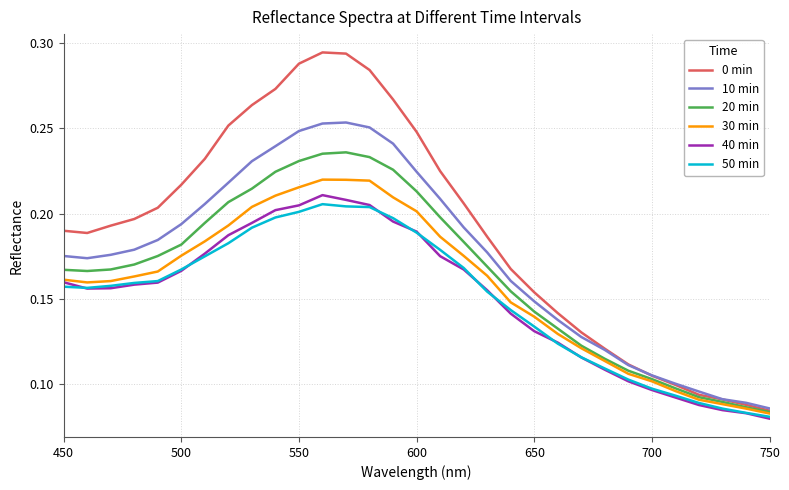

True or false: 40 min and 20 min cross at least once.

False